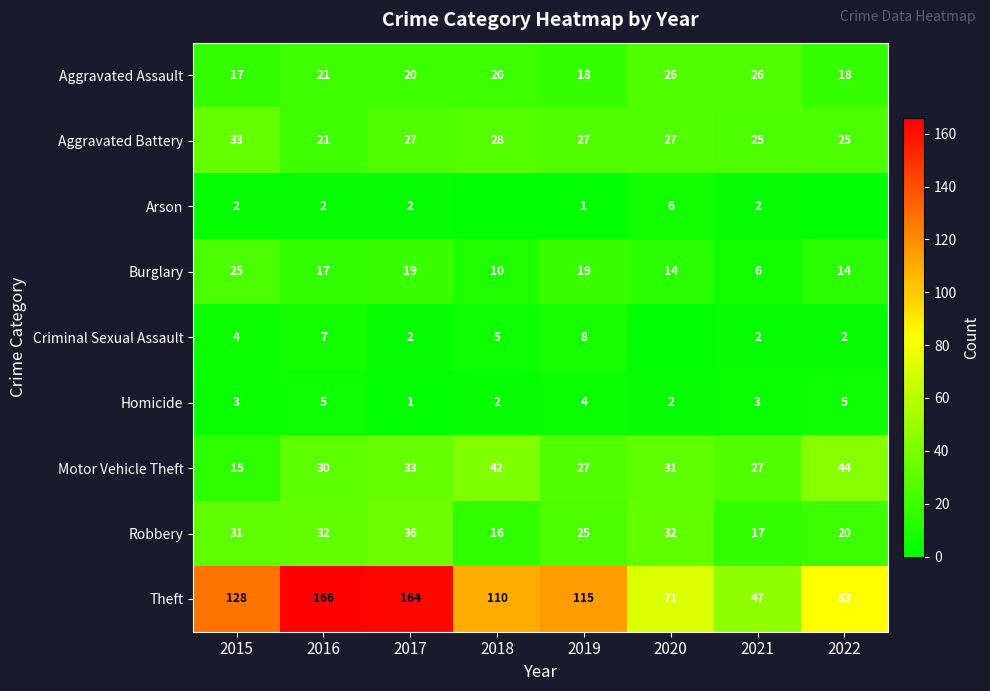

True or false: Motor Vehicle Theft has a value of 33 at 2017.

True